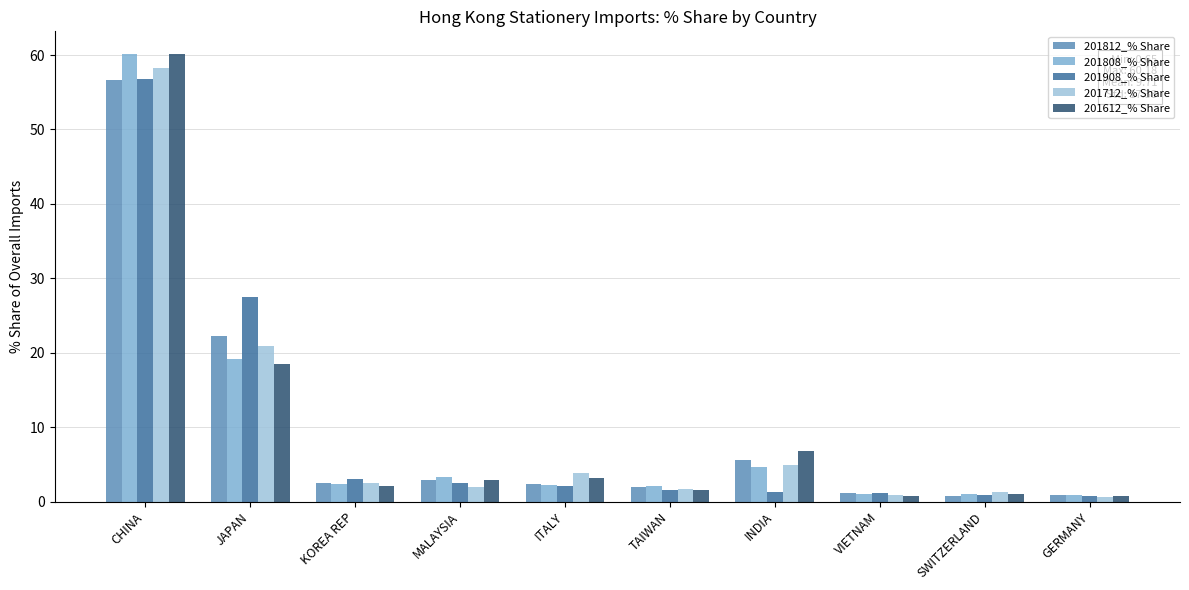

The 201808_% Share series shows 5.8 at JAPAN. True or false?

False